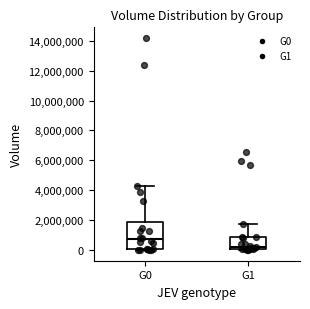

Reading left to right, read every box against the y-axis: the position of its median line, the range the box covers, and the ends of its whiskers. The values are not printed on the chart, so give them approximately, as read against the axis.

G0: median 800000, box 0 to 2000000, whiskers 0 (just below the box's lower edge) to 4200000
G1: median 200000, box 0 to 800000, whiskers 0 (just below the box's lower edge) to 1800000